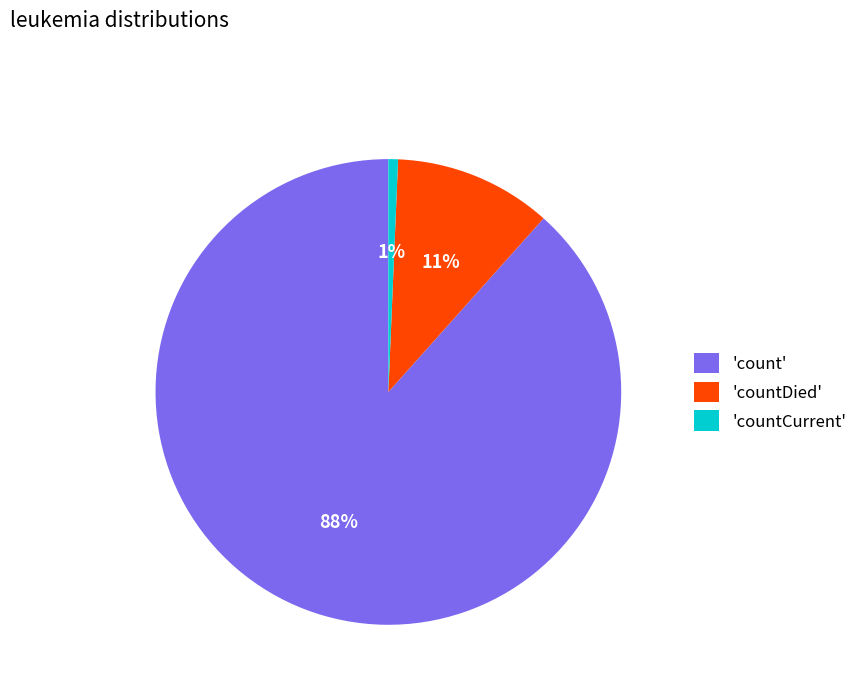

To the nearest percent, what portion does 'count' represent?

88%